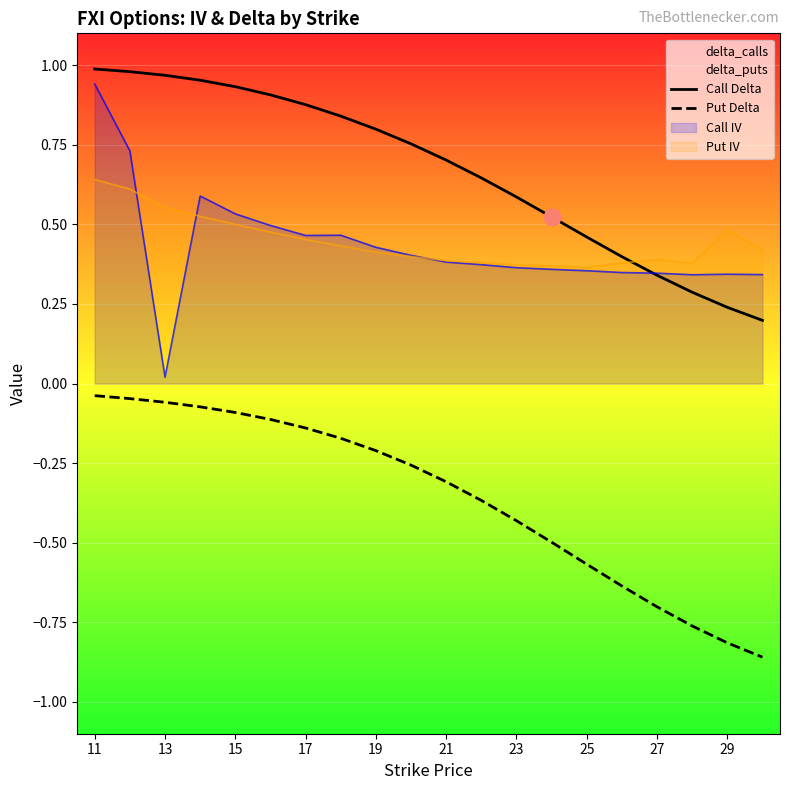

The Put Delta series shows -0.0 at 11. True or false?

True